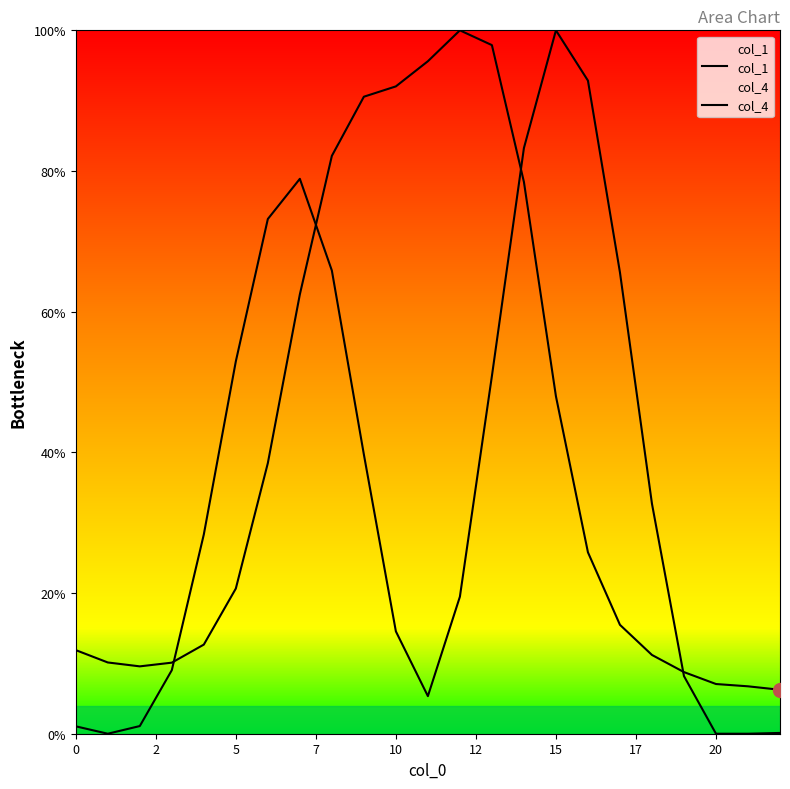

What are all the series names shown in the legend?

col_1, col_4